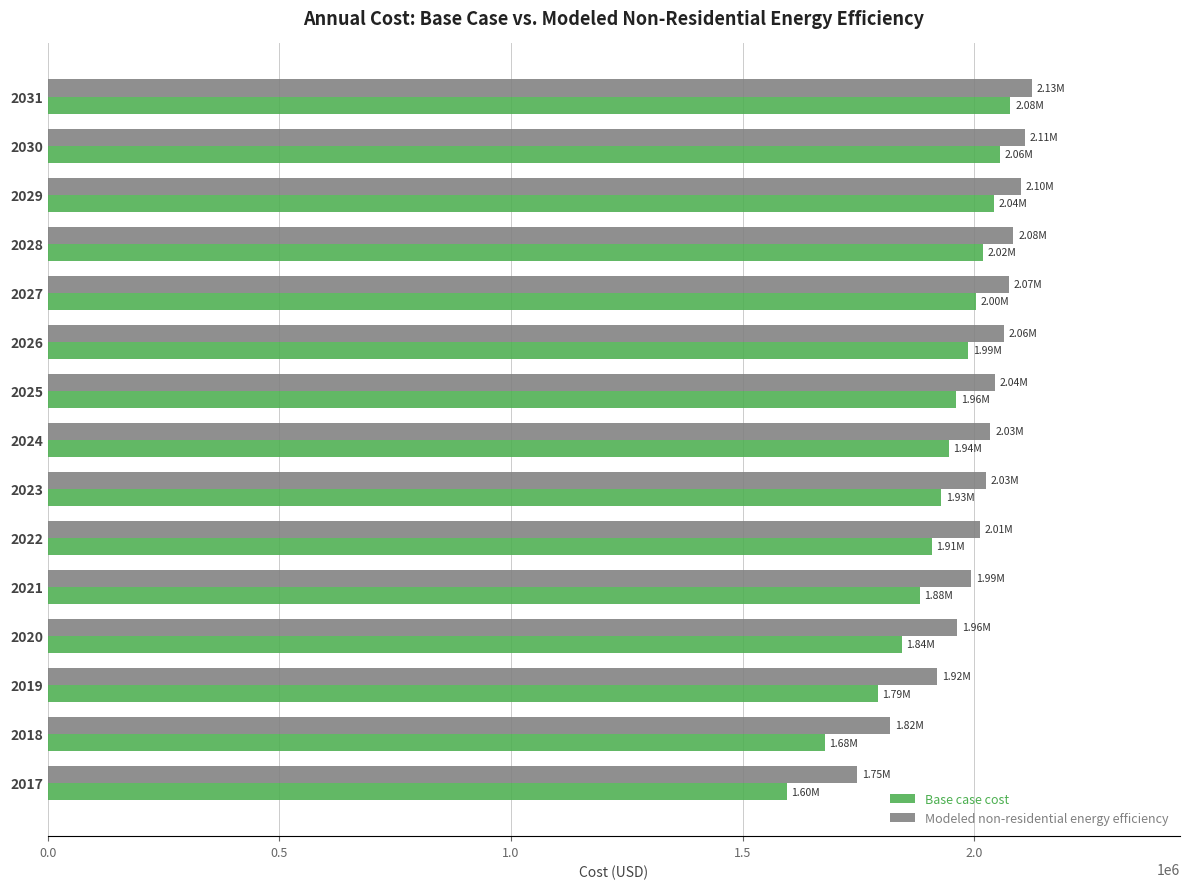

What is the total value across all series at 2020?

3805977.6